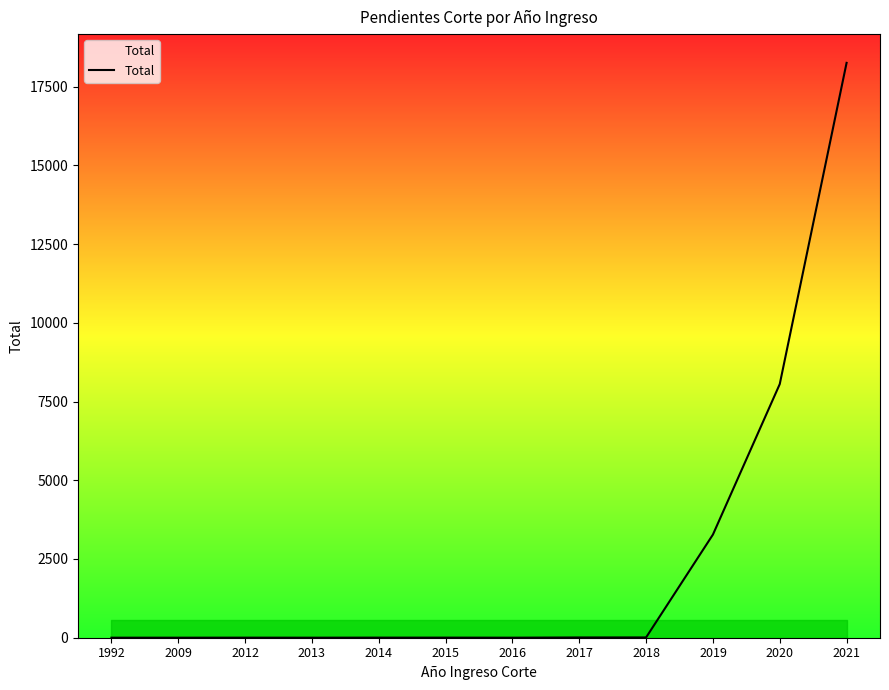

What is the difference between the maximum and minimum values?

18254